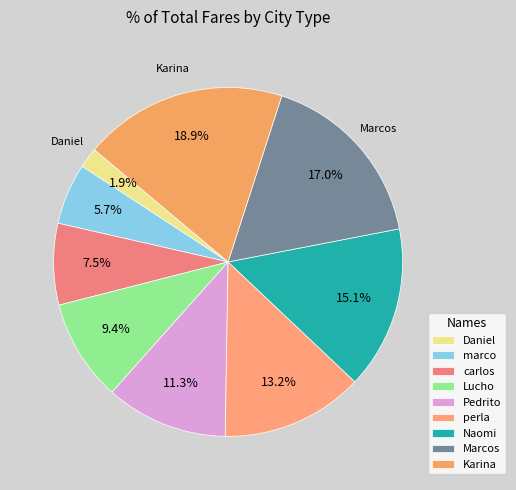

Does Daniel account for over 50% of the chart?

No